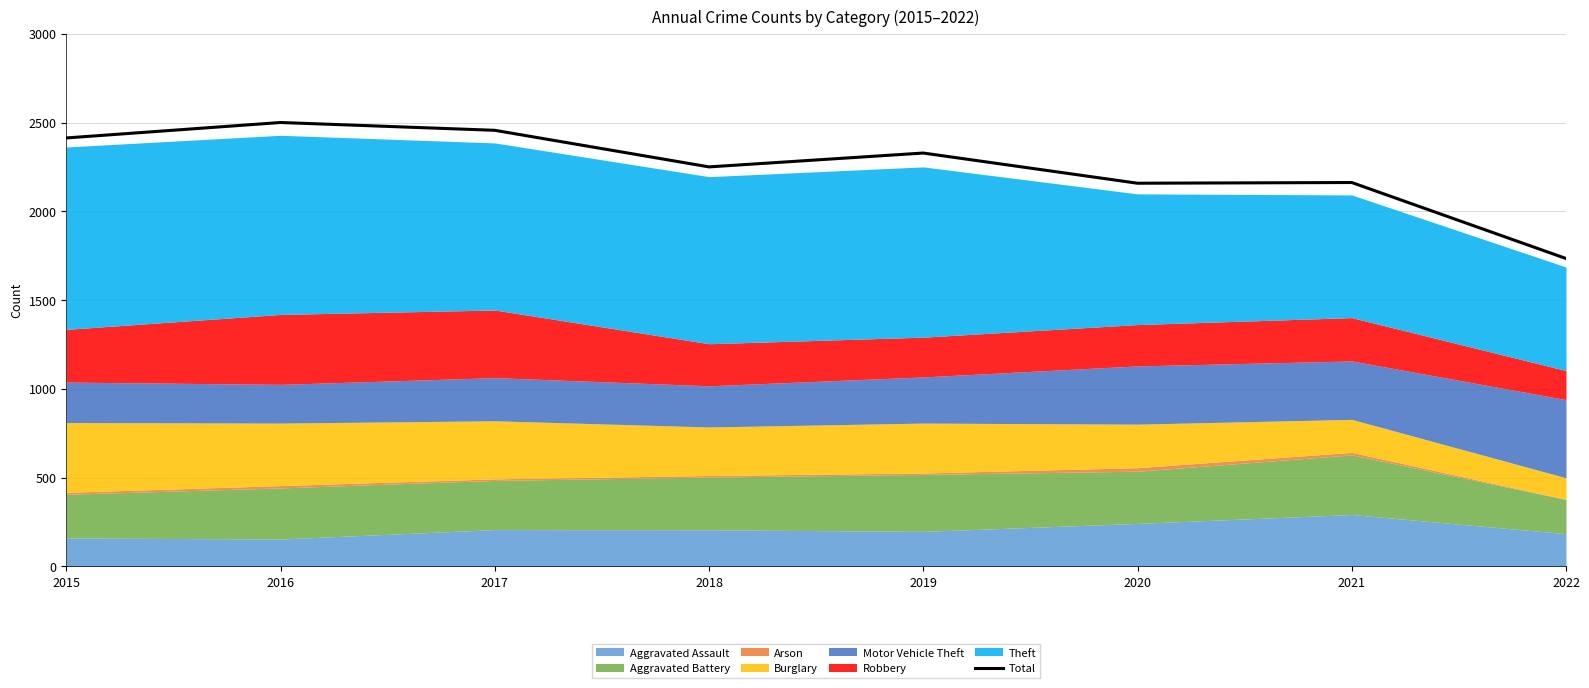

What is the difference between the values at 2015 and 2021?

251